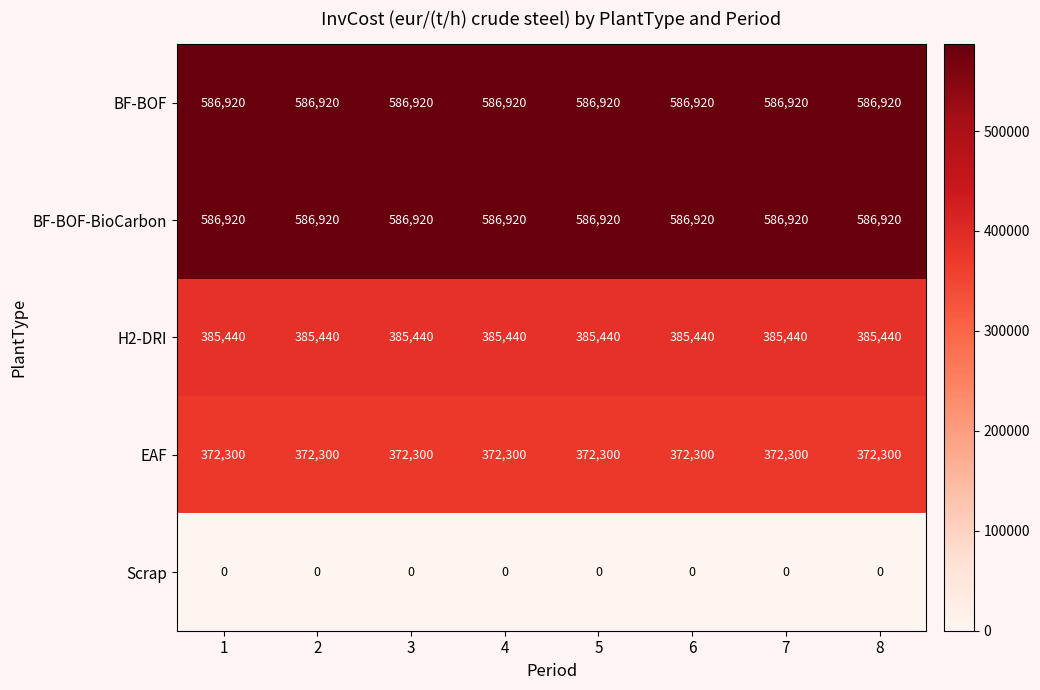

What is the approximate value of BF-BOF-BioCarbon at 7?

586920